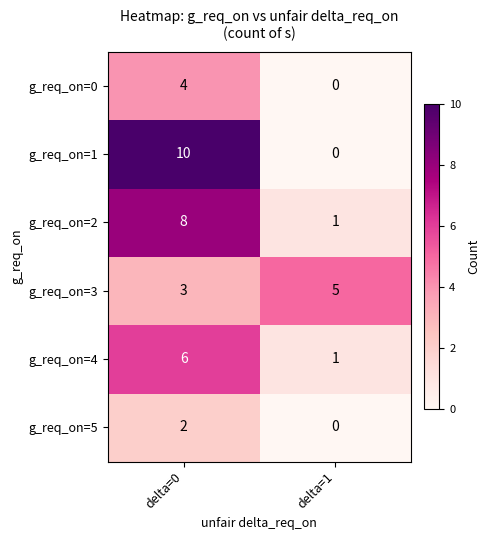

Rank the series by their maximum value, from highest to lowest.

g_req_on=1, g_req_on=2, g_req_on=4, g_req_on=3, g_req_on=0, g_req_on=5